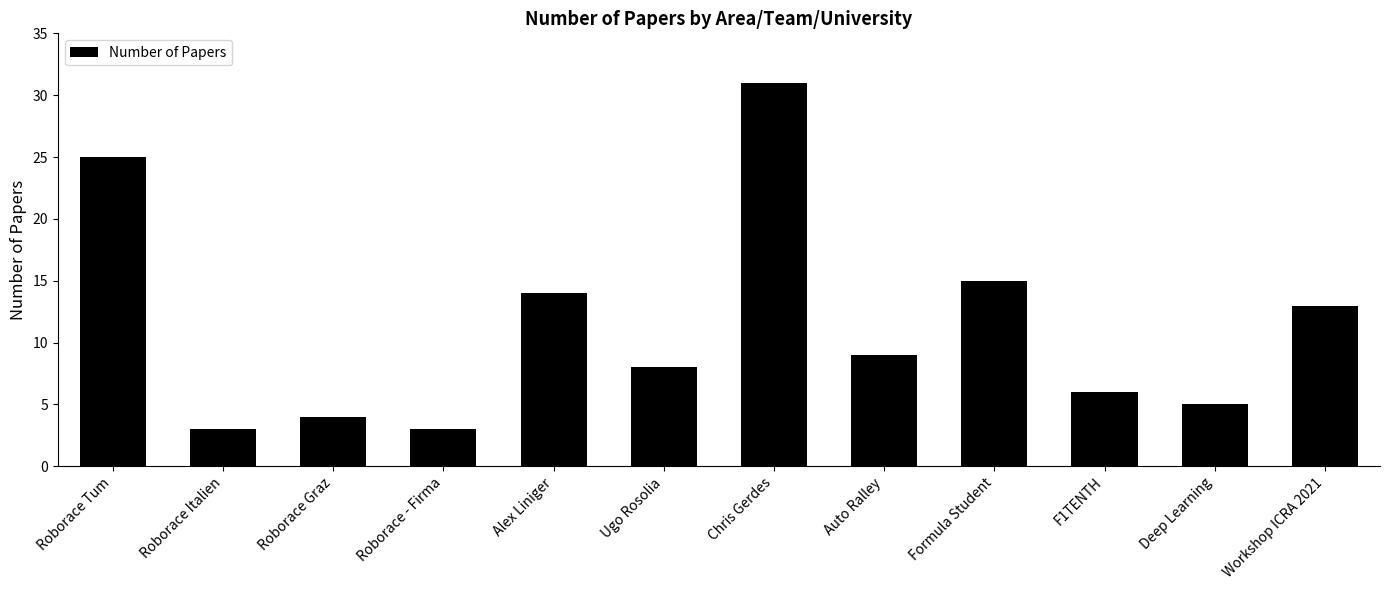

What is the maximum value shown in the chart?

31